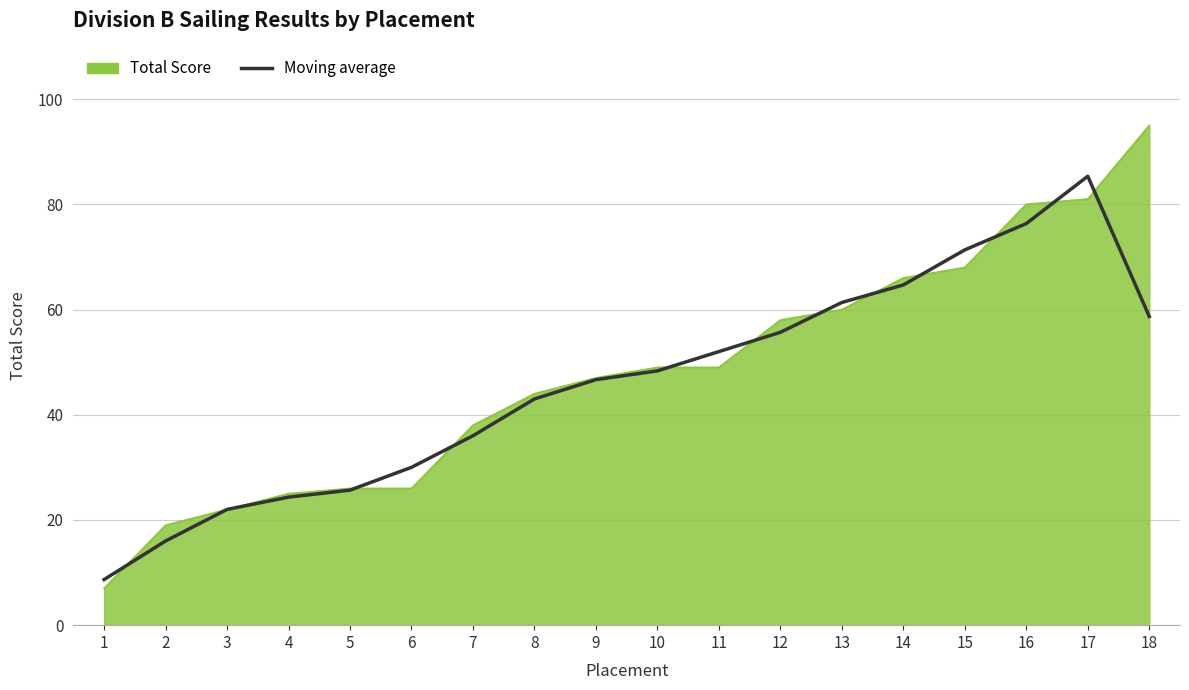

What is the greatest value displayed?

95.0